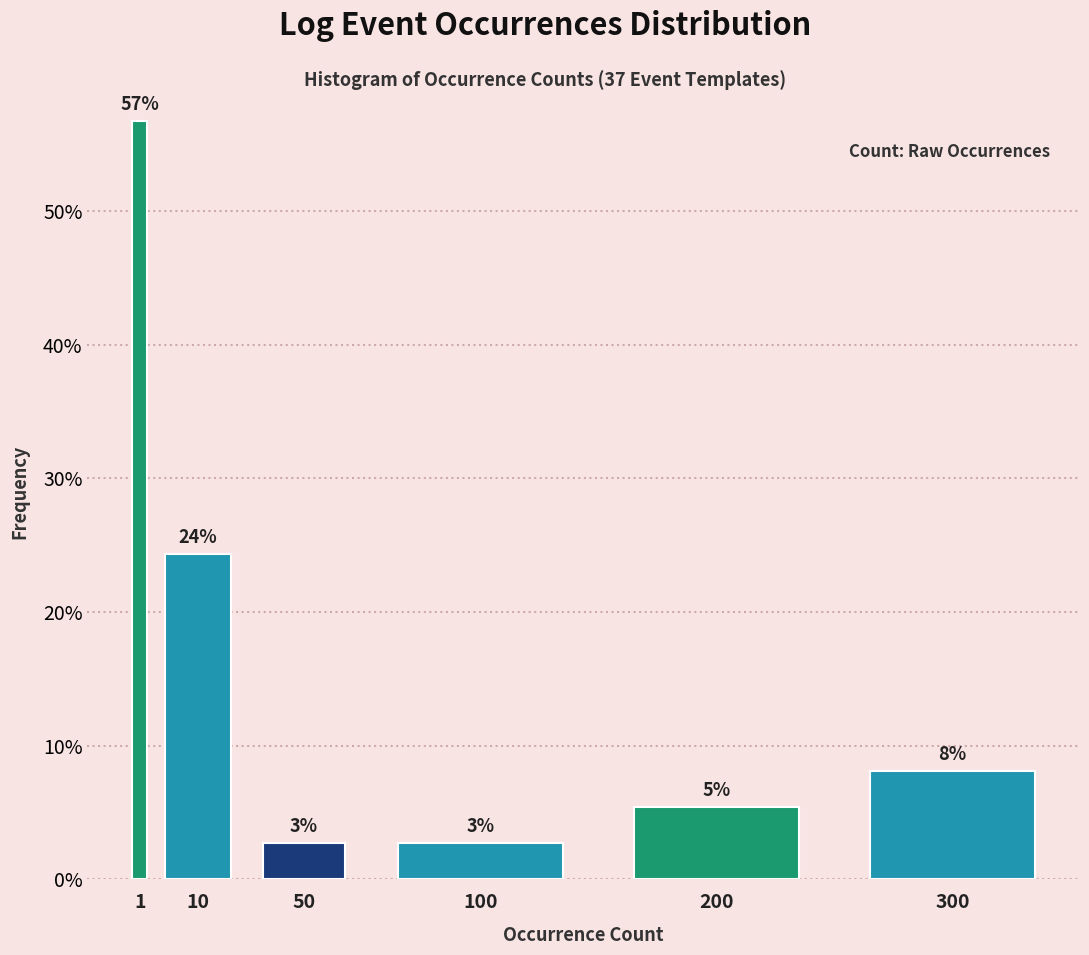

Does the chart contain any negative values?

No